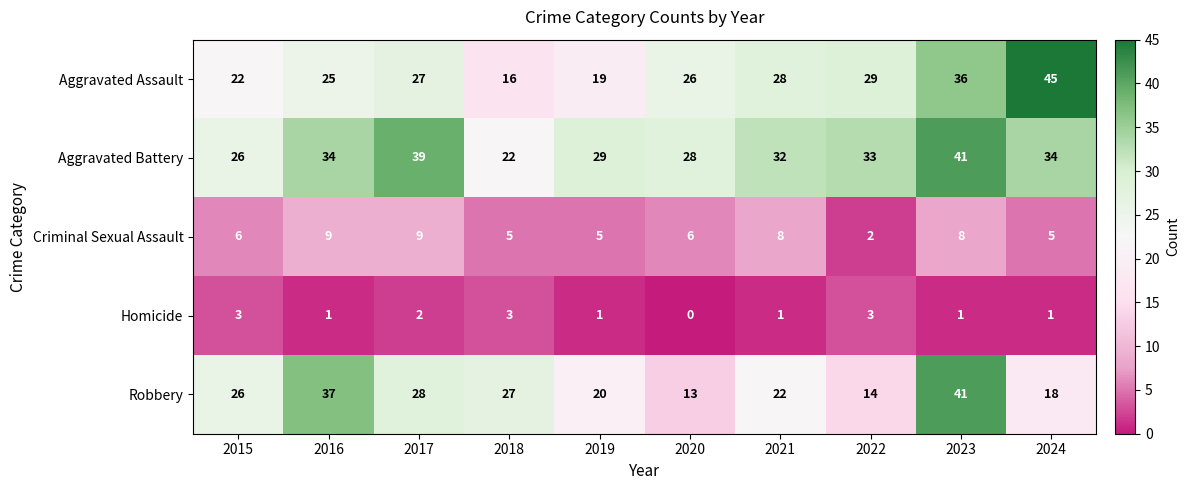

Between 2017 and 2024, which series saw the biggest shift?

Aggravated Assault